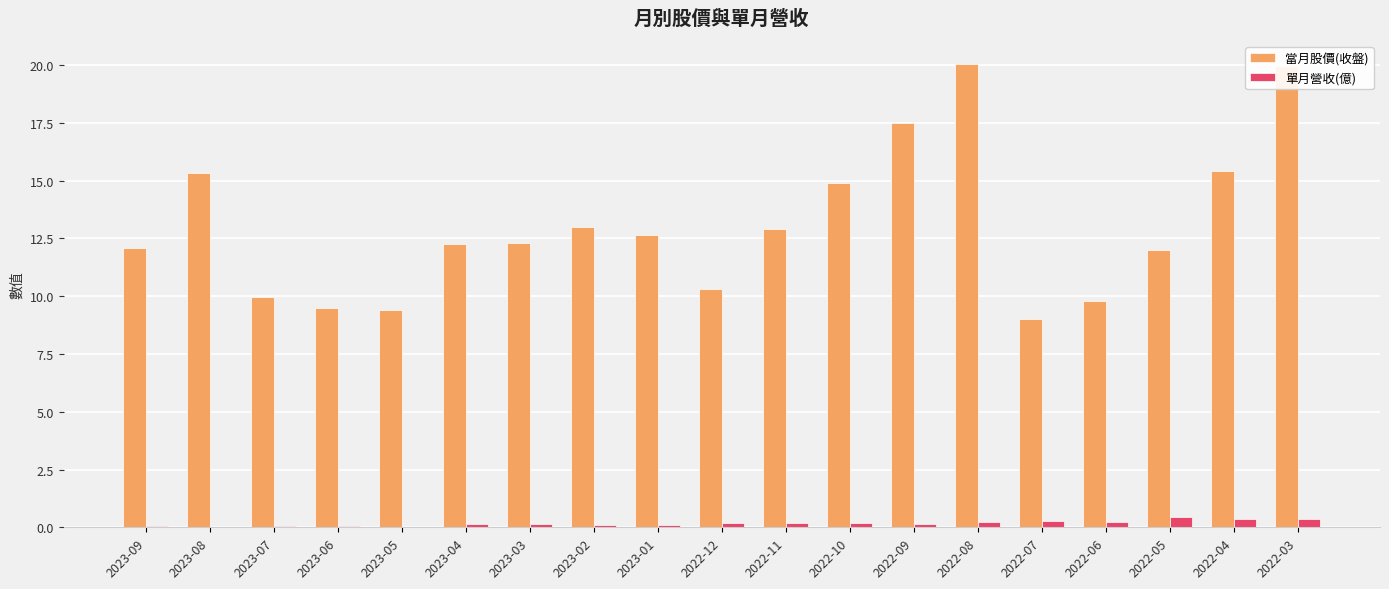

What is the maximum value shown in the chart?

20.1